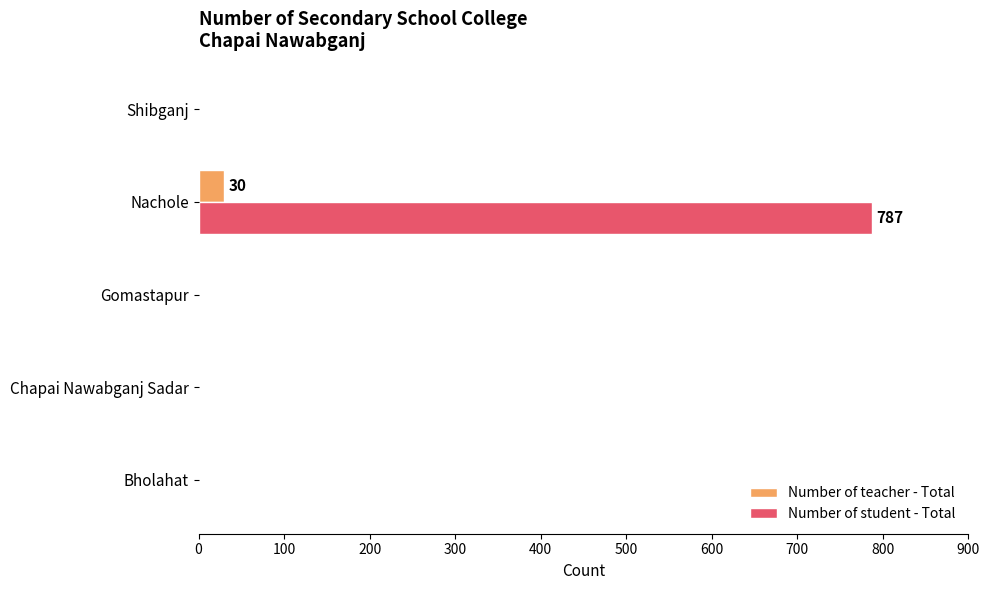

Which category has the highest value in the Number of student - Total series?

Nachole